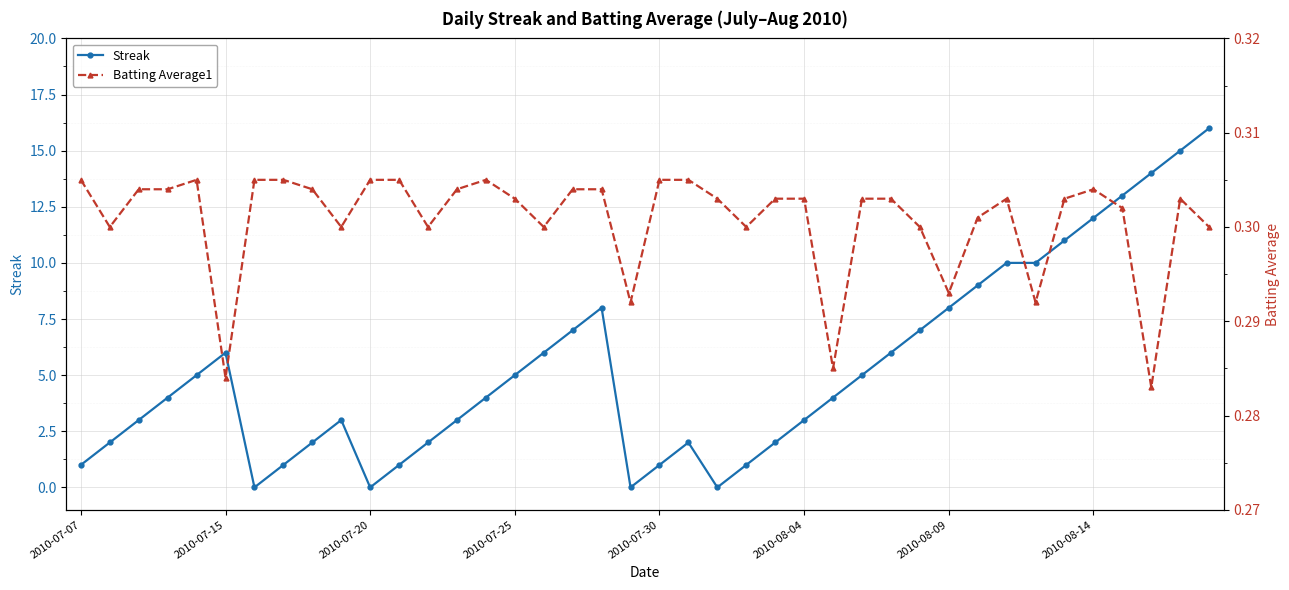

True or false: Streak has a value of 12 at 2010-08-14.

True